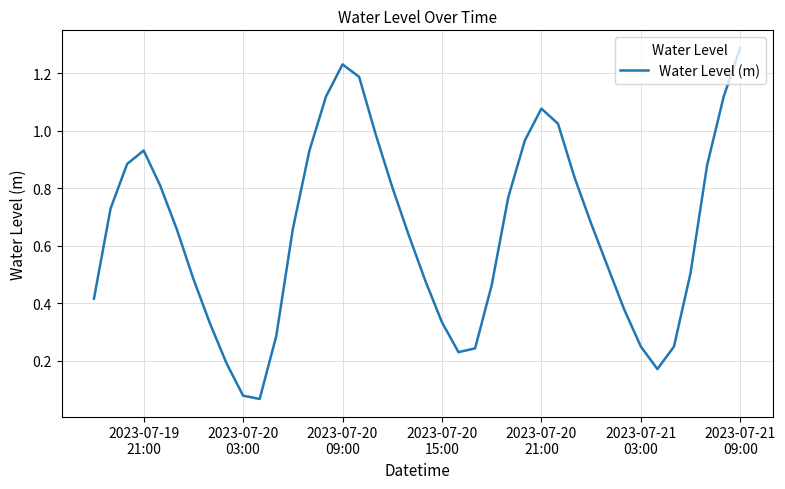

What is the maximum value shown in the chart?

1.3